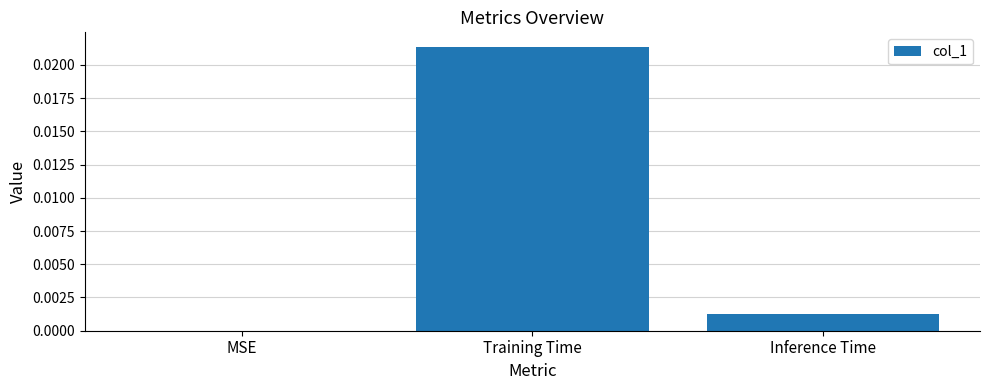

Count the number of values greater than 0.

2